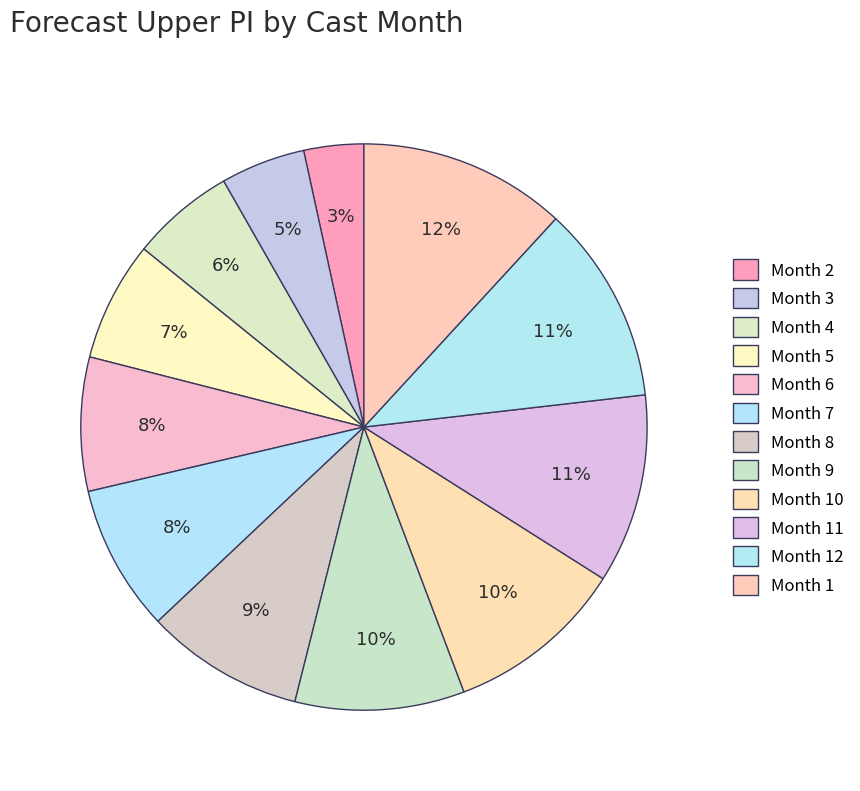

Count the number of slices in the pie.

12